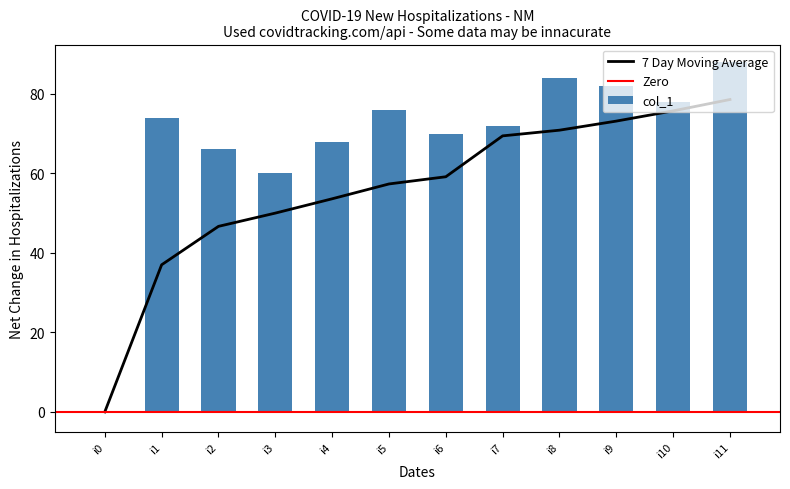

Count the number of categories in the chart.

12